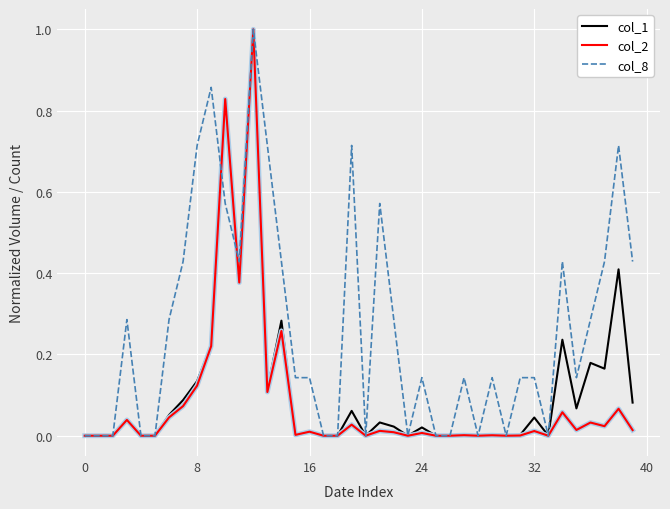

Which series has the largest total across all categories?

col_8